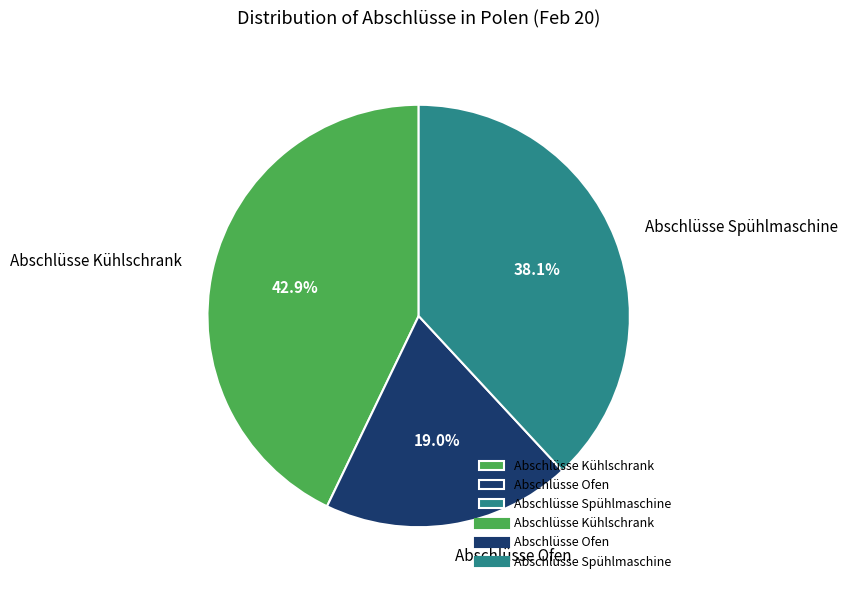

How many slices are in this pie chart?

3